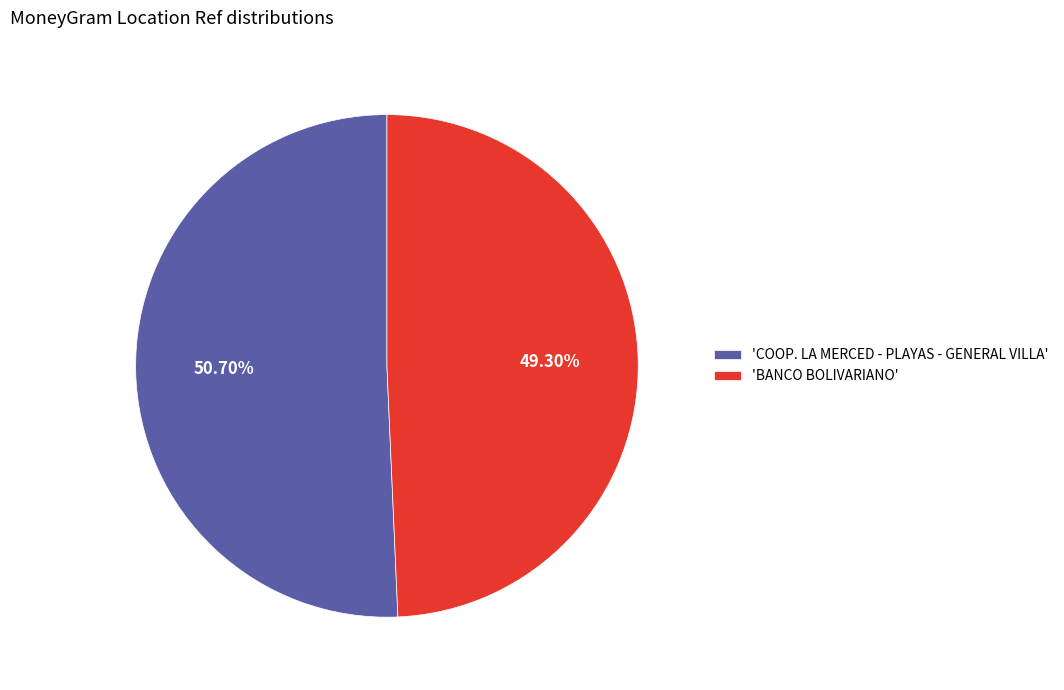

Which slice is the largest?

'COOP. LA MERCED - PLAYAS - GENERAL VILLA'